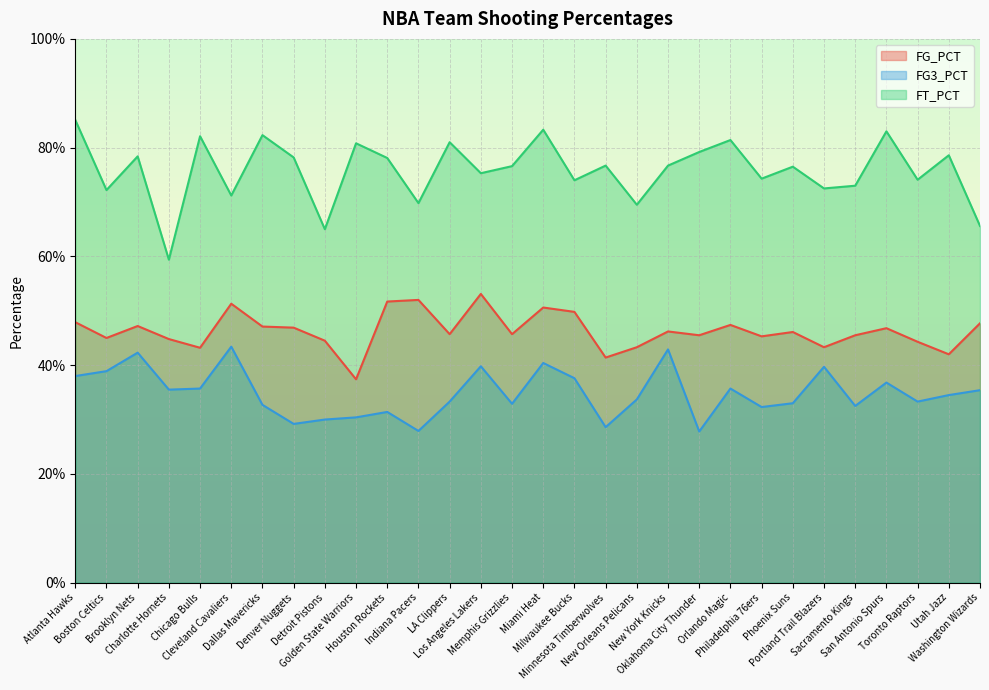

What are all the series names shown in the legend?

FG_PCT, FG3_PCT, FT_PCT